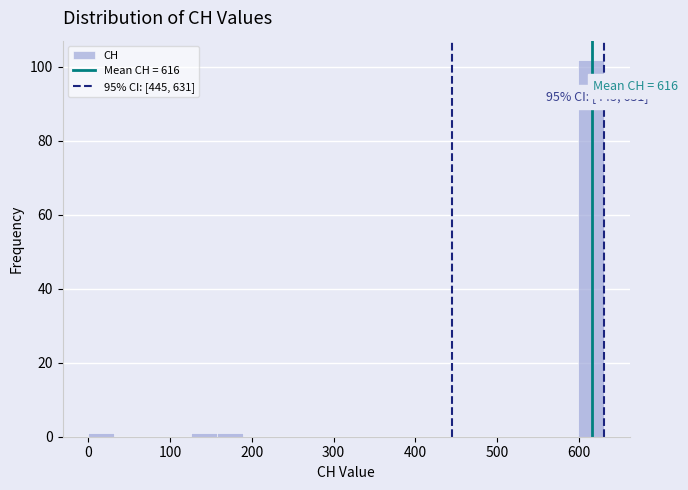

Around what value on the x-axis is the tallest bar? Give the approximate position of its centre, as read against the axis.

620